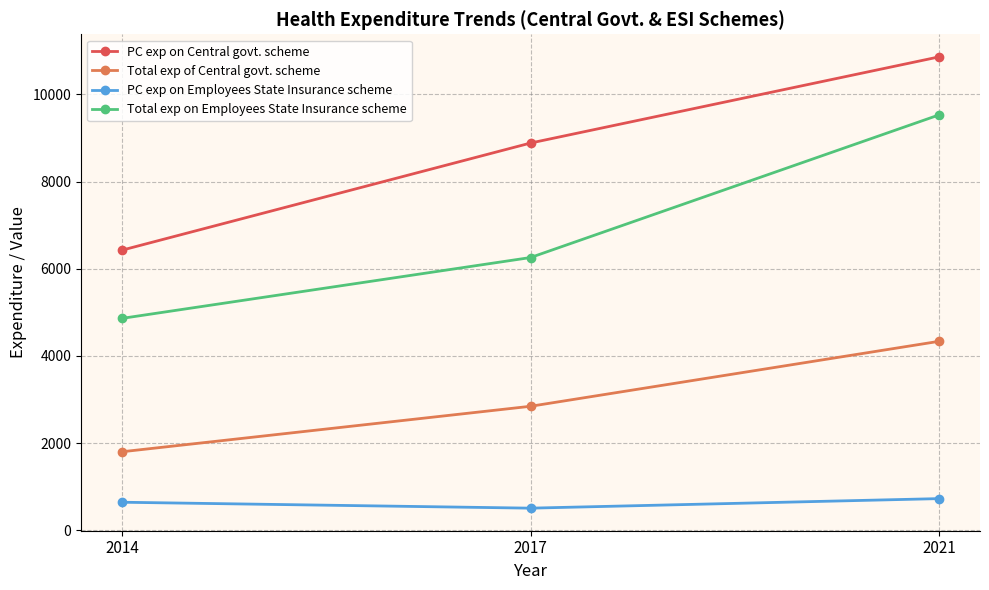

At which label is PC exp on Employees State Insurance scheme closest to 614?

2014